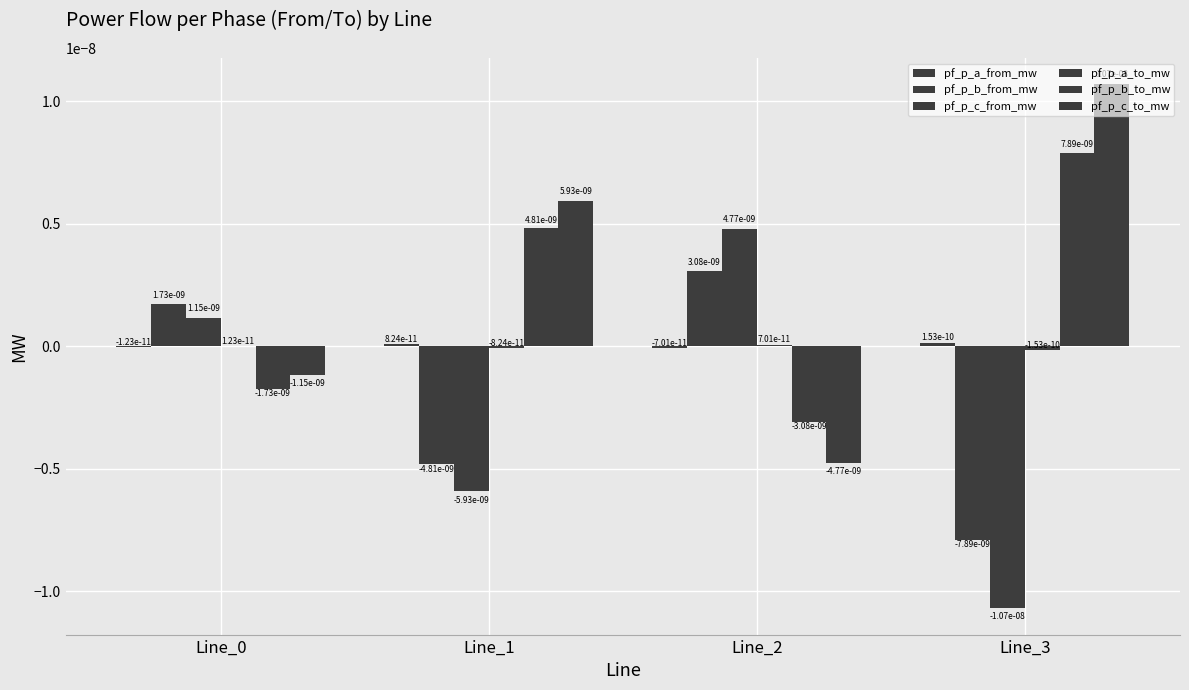

Count the pf_p_b_to_mw values in the range 0 to 1.

2